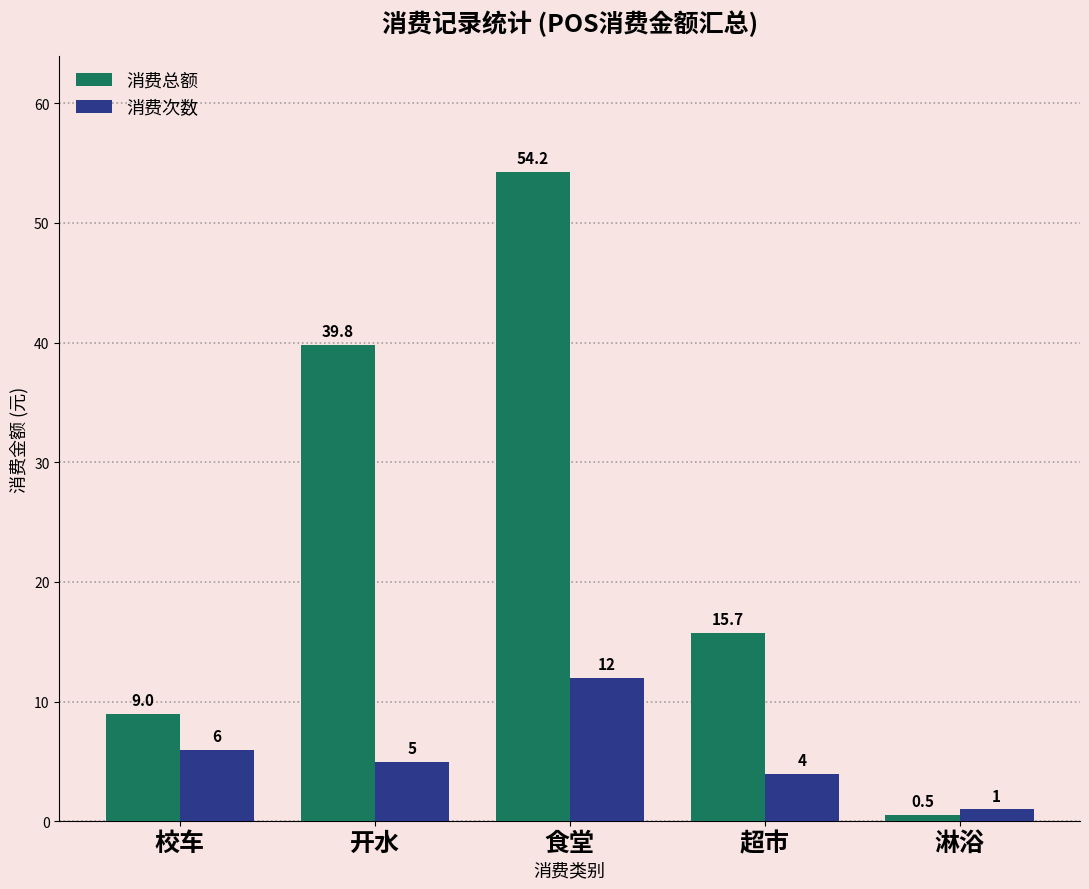

The value of 消费总额 at 超市 is 15.7. True or false?

True